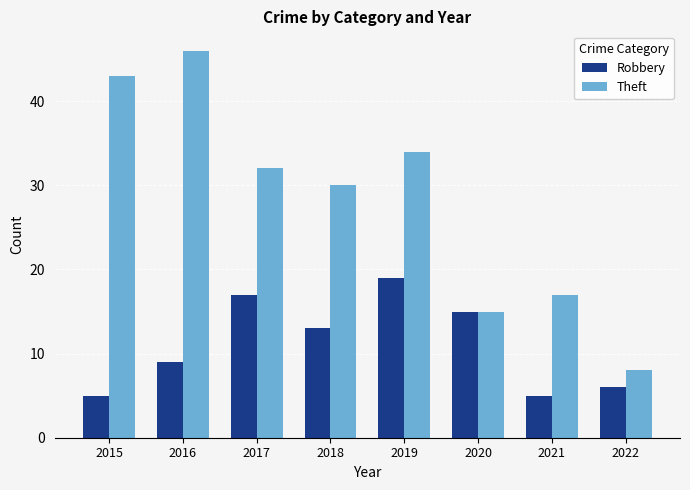

What is the average value of the Robbery series?

11